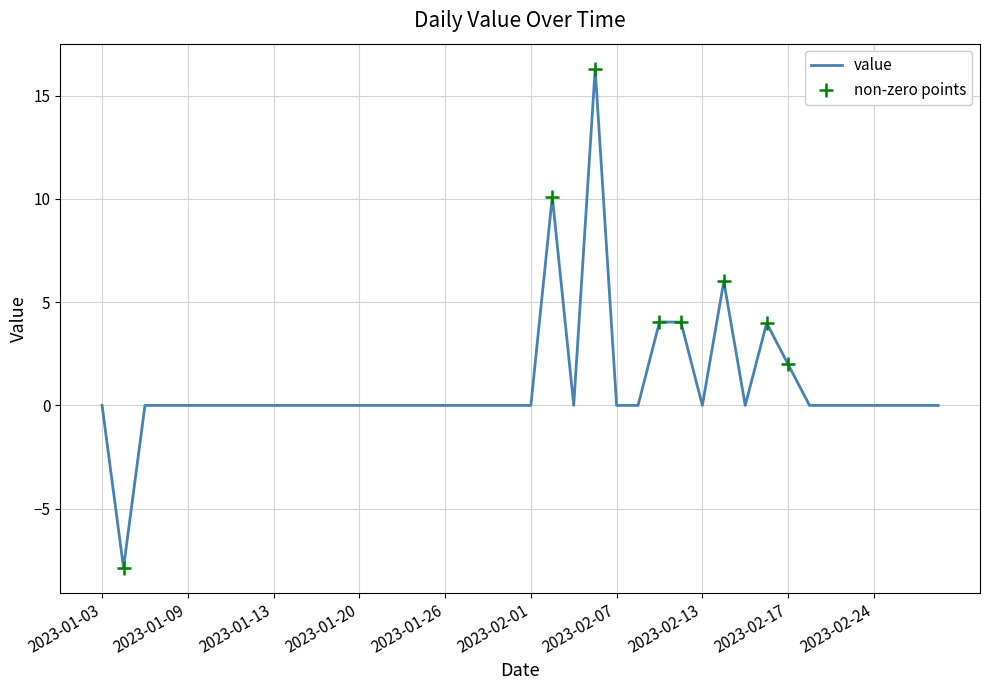

What is the label of the 16th point from the left?

2023-01-25